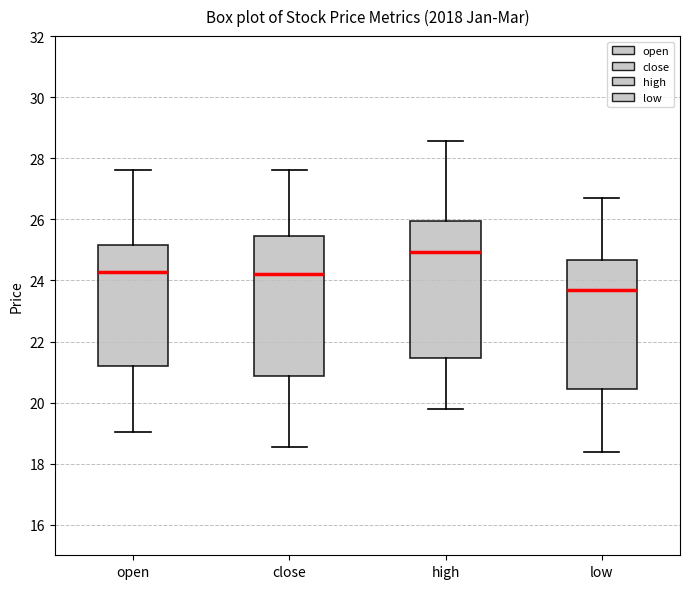

Where does the lower whisker of the box for high end on the y-axis? The values are not printed on the chart, so give them approximately, as read against the axis.

19.8